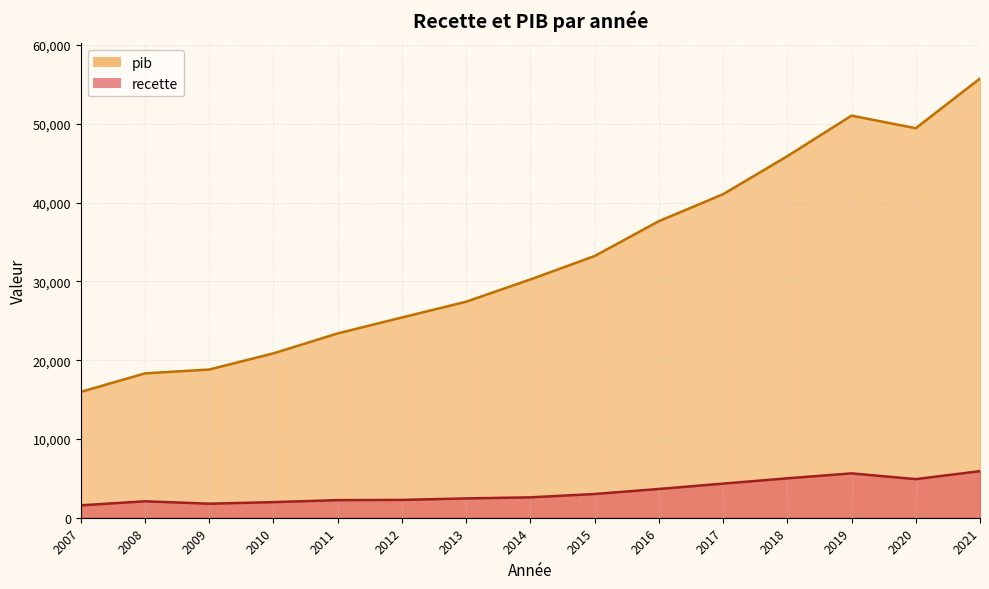

At how many categories does at least one series exceed 51133?

1